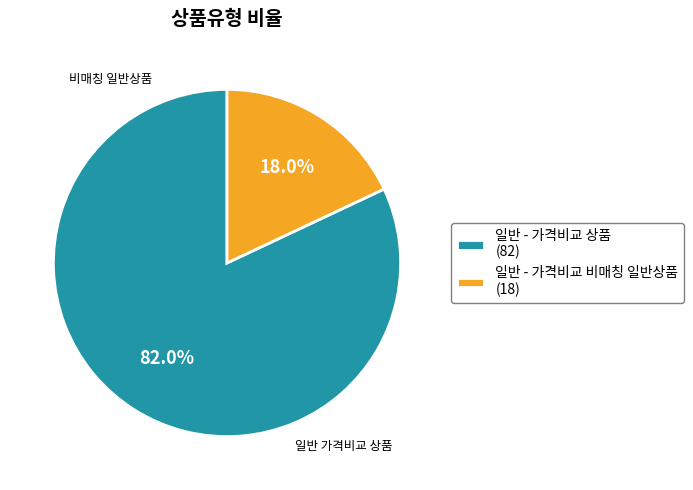

Rank the categories by value from lowest to highest.

일반 - 가격비교 비매칭 일반상품, 일반 - 가격비교 상품